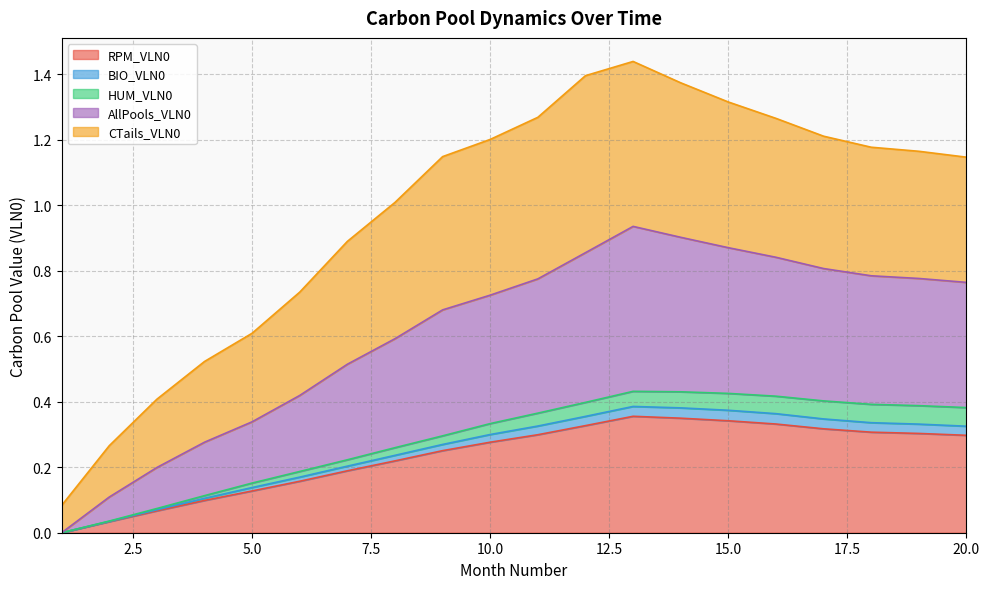

What is the total value across all series at 19?

1.9